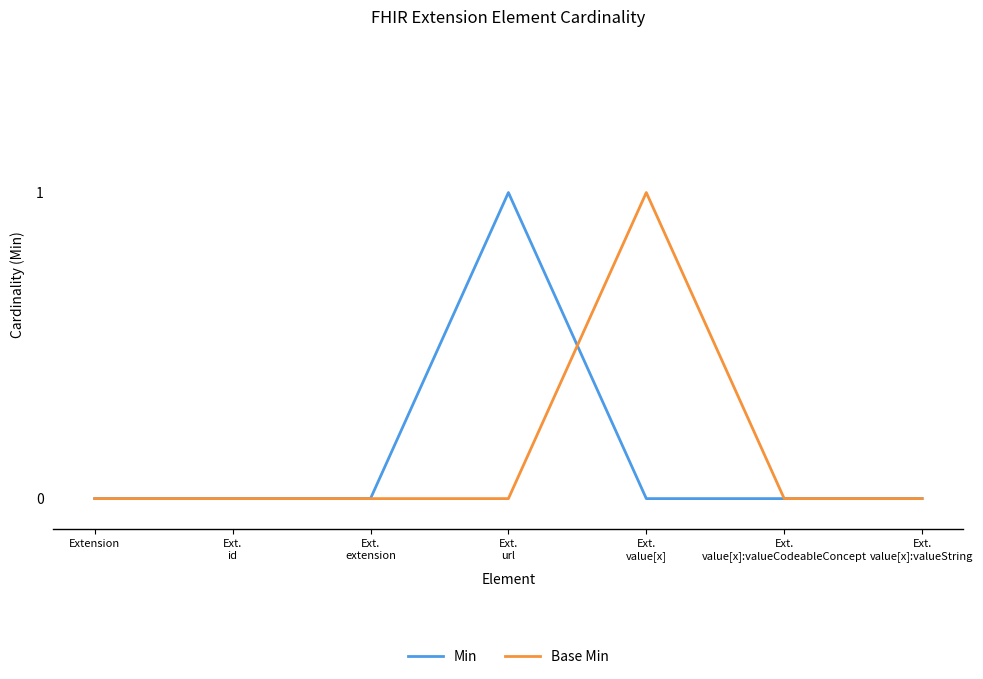

What position from the left is Extension?

1